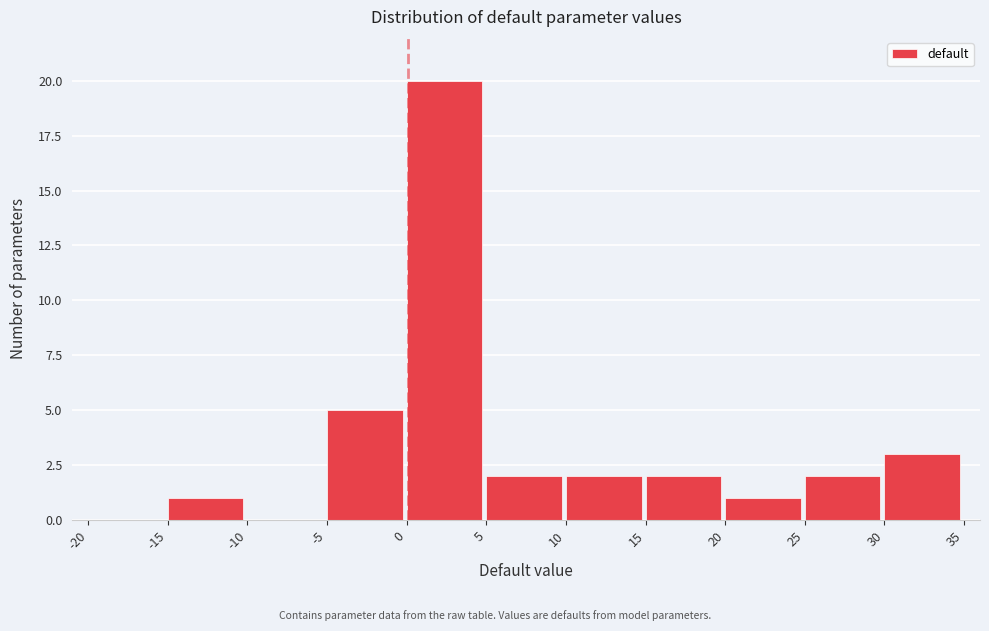

What is the height of the bar covering 10 to 15 on the x-axis? The values are not printed on the chart, so give them approximately, as read against the axis.

2